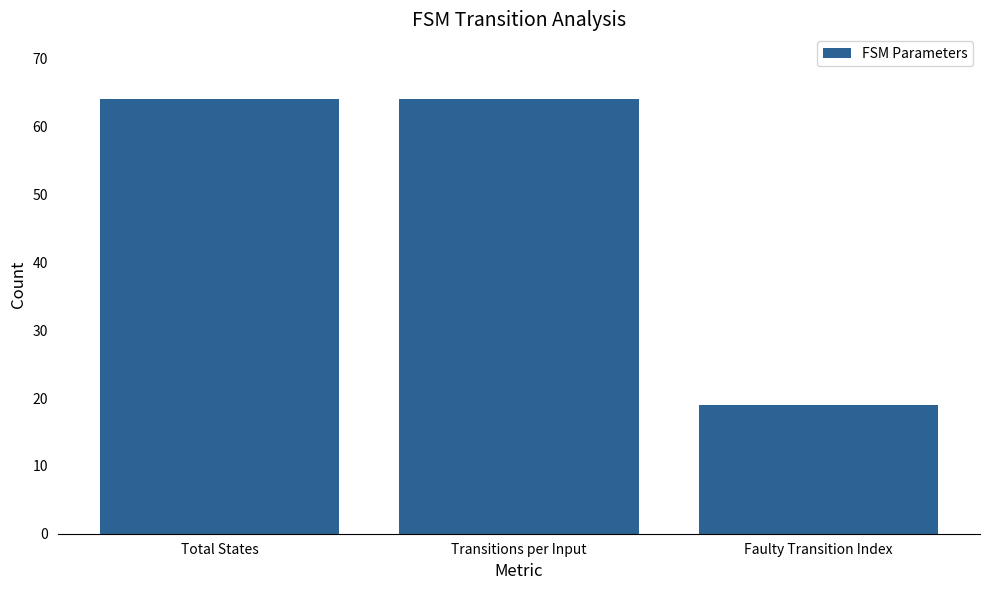

Reading left to right, extract all data points from this chart.

64	64	19